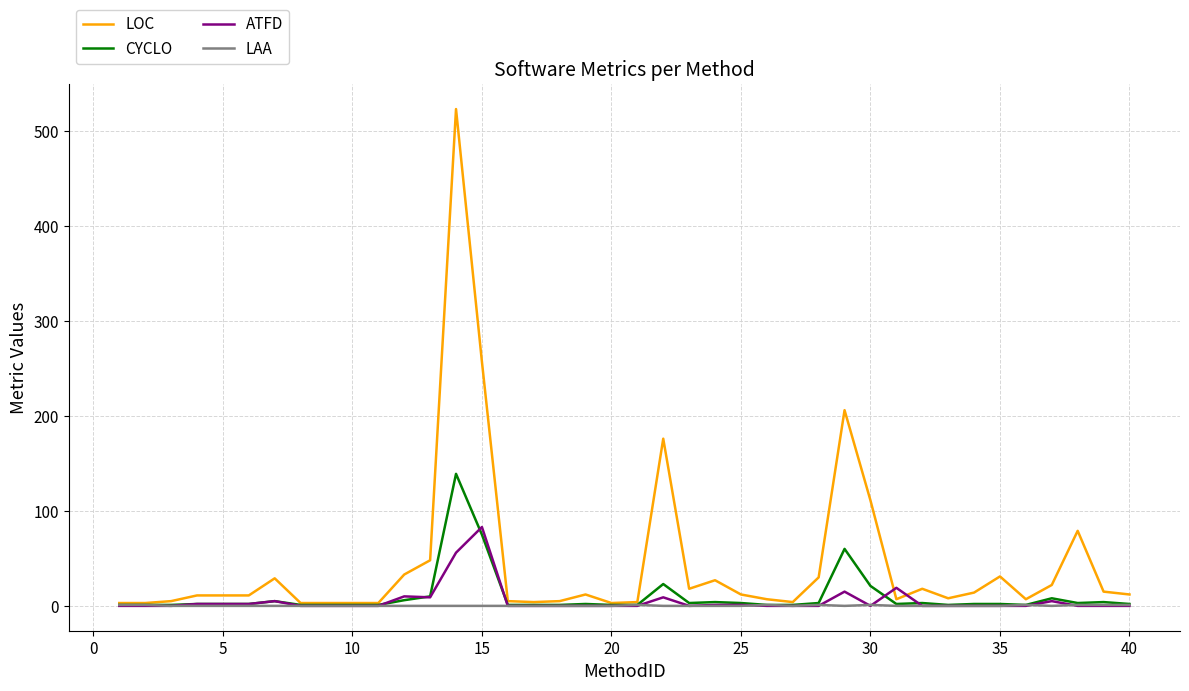

Rank the series by their maximum value, from lowest to highest.

LAA, ATFD, CYCLO, LOC